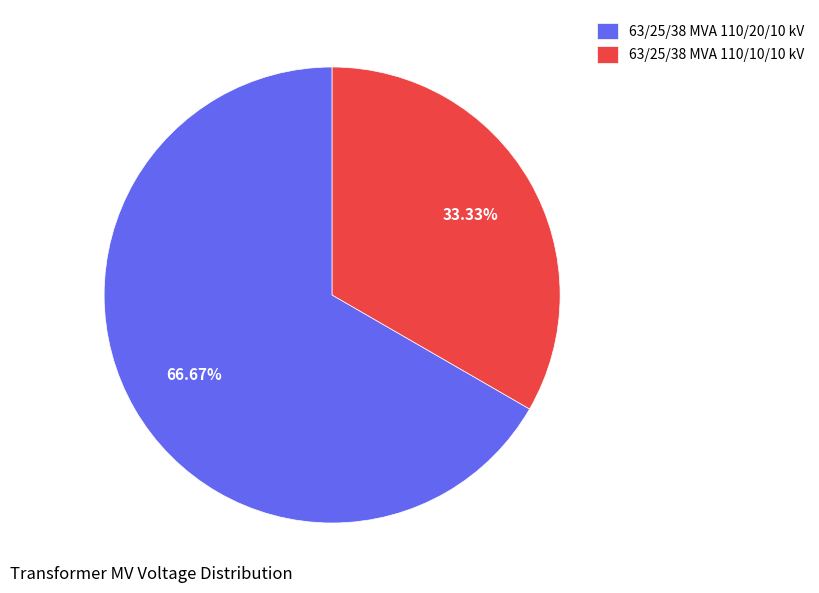

What is the smallest slice in the pie chart?

63/25/38 MVA 110/10/10 kV